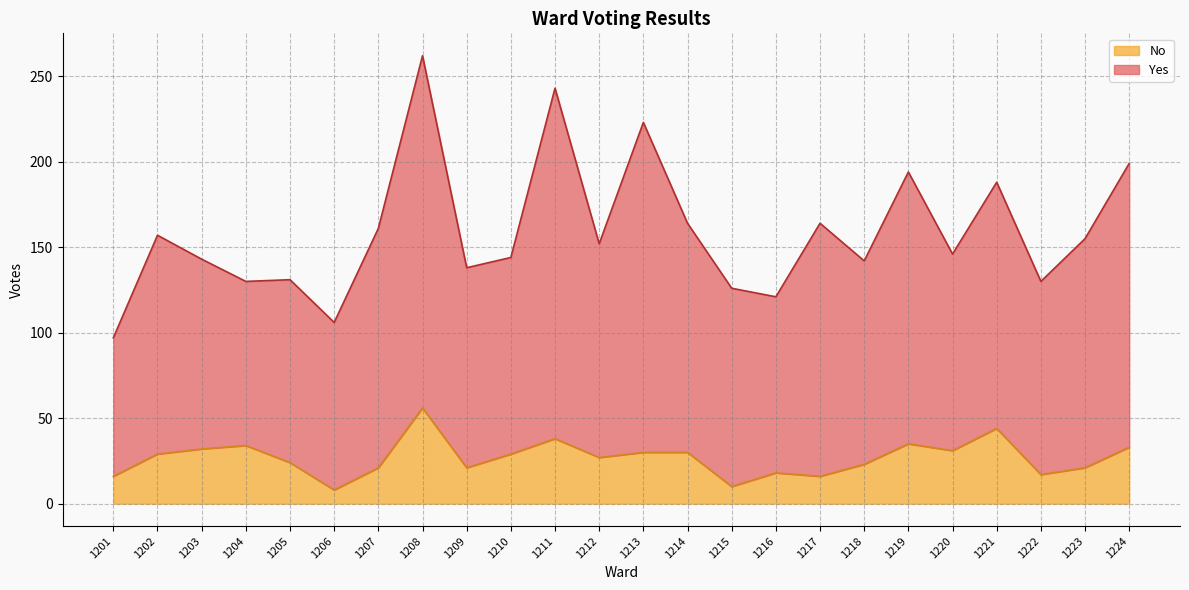

Where does the data first go above 29?

1203